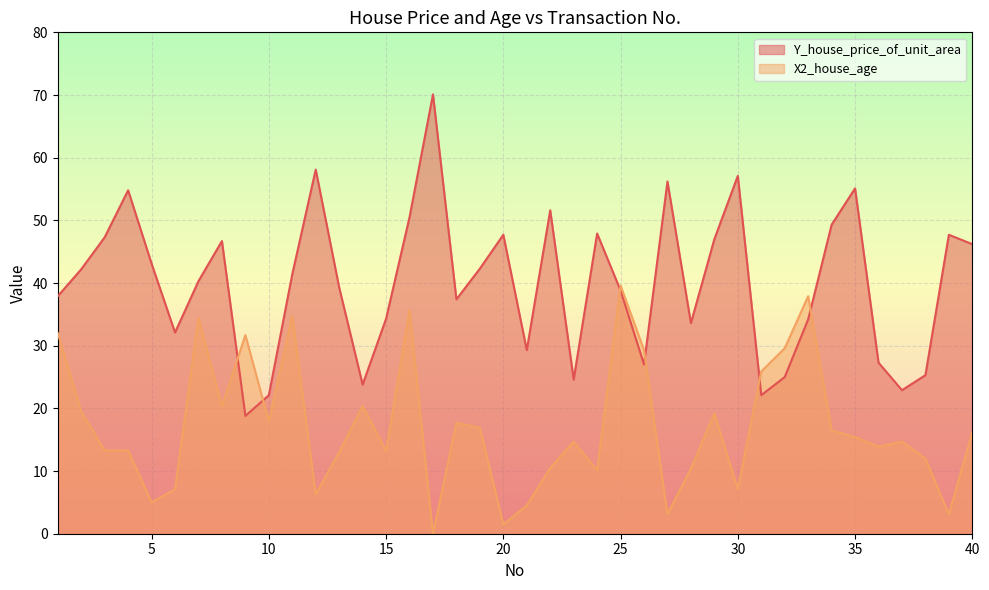

Reading right to left, transcribe all the data shown in this chart.

Y_house_price_of_unit_area: 46.2	47.7	25.3	22.9	27.3	55.1	49.3	34.2	25.0	22.1	57.1	47.0	33.6	56.2	27.0	38.8	47.9	24.6	51.6	29.3	47.7	42.3	37.4	70.1	50.5	34.3	23.8	39.3	58.1	41.4	22.1	18.8	46.7	40.3	32.1	43.1	54.8	47.3	42.2	37.9
X2_house_age: 16.2	3.1	12.0	14.7	13.9	15.4	16.5	37.9	29.6	25.9	7.1	19.2	10.4	3.1	29.3	39.6	10.1	14.7	10.5	4.5	1.5	16.9	17.7	0.0	35.7	13.2	20.4	13.0	6.3	34.8	17.9	31.7	20.3	34.5	7.1	5.0	13.3	13.3	19.5	32.0